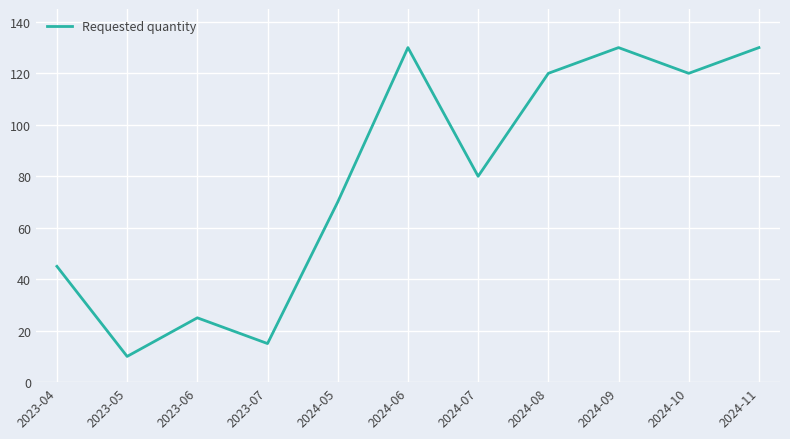

Where is the first local maximum?

2023-06